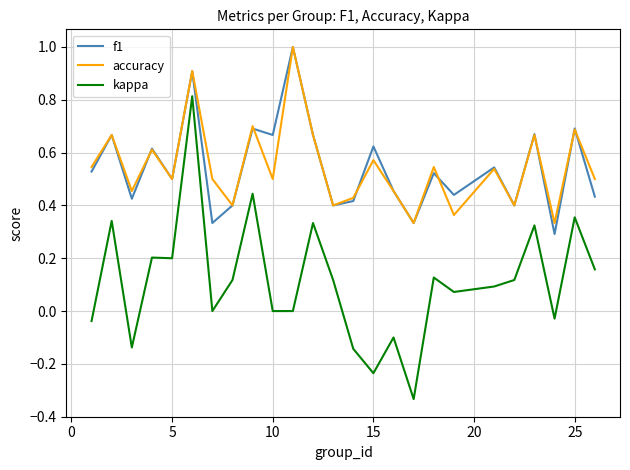

True or false: f1 and kappa cross at least once.

False